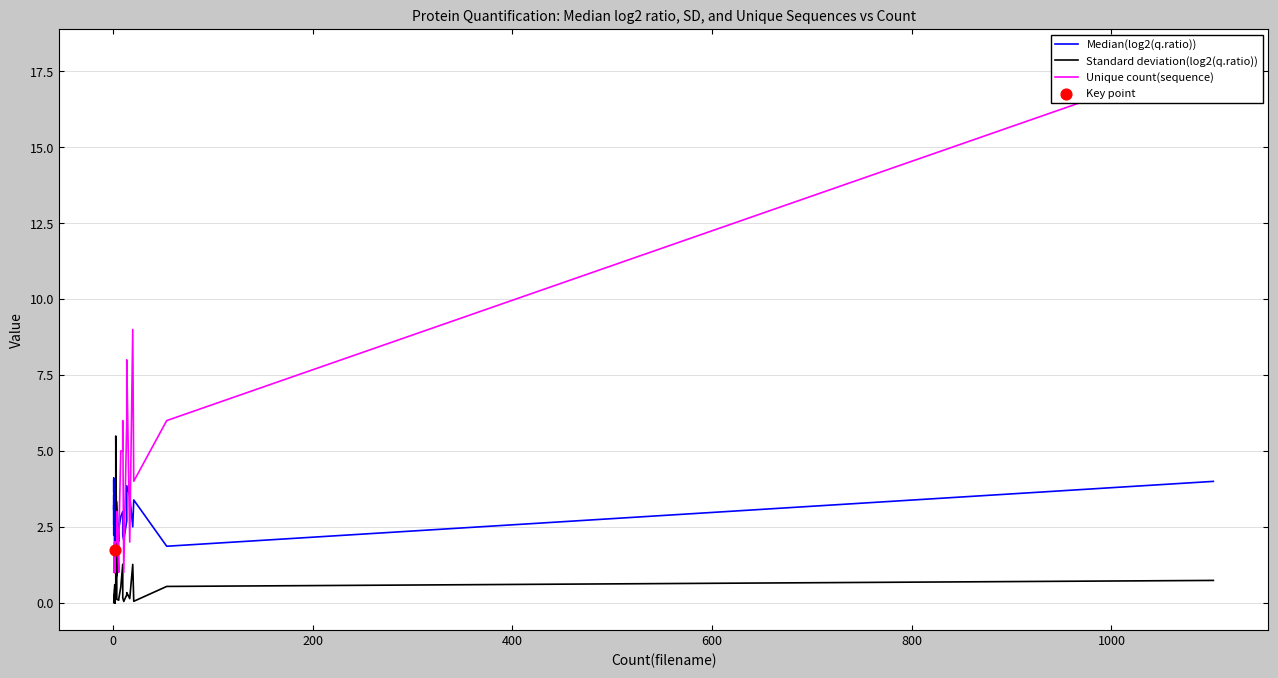

What are all the series names shown in the legend?

Median(log2(q.ratio)), Standard deviation(log2(q.ratio)), Unique count(sequence)